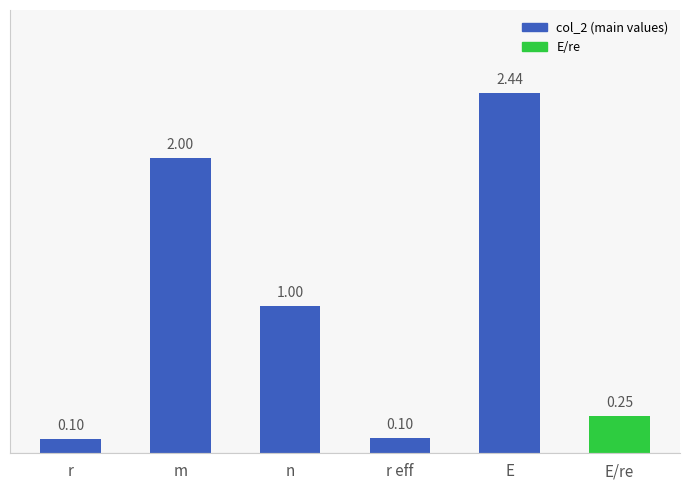

What is the difference between the maximum and minimum values?

2.3